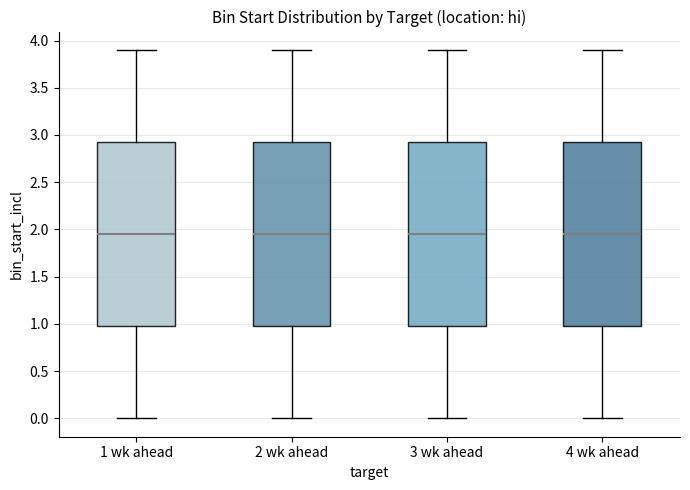

Where does the median line of the box for 2 wk ahead sit on the y-axis? The values are not printed on the chart, so give them approximately, as read against the axis.

1.95